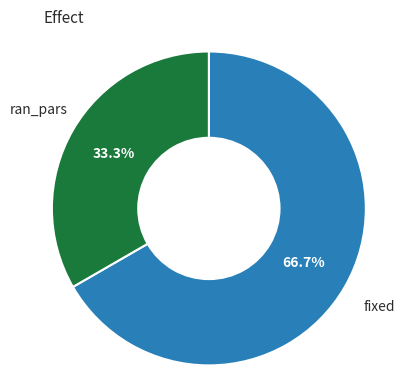

Which slice is the largest?

fixed